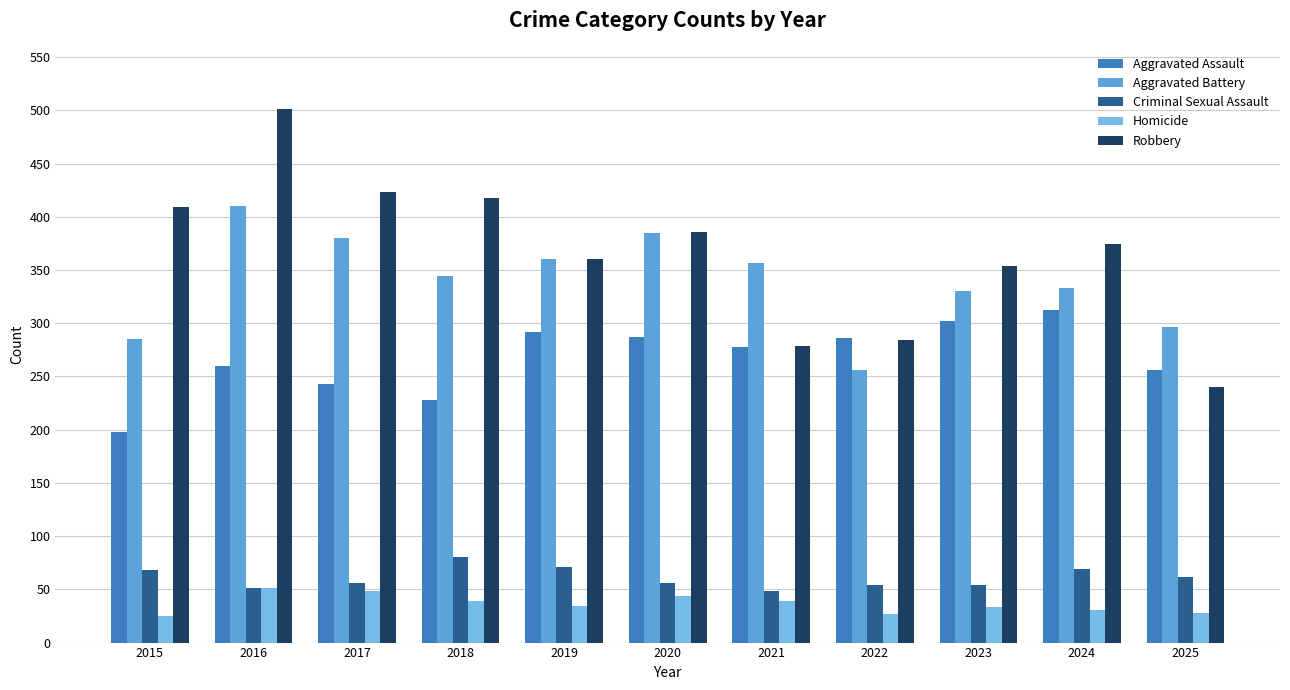

Which series has the largest total across all categories?

Robbery